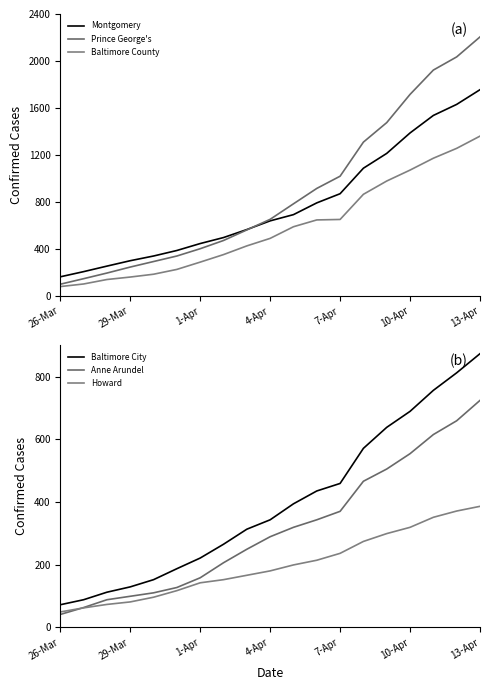

Count the number of categories in the chart.

19